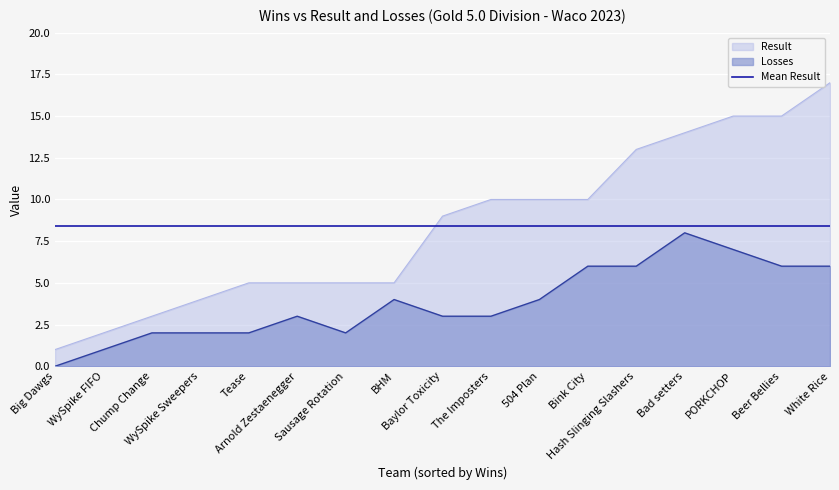

At which label does Result first exceed 9?

The Imposters